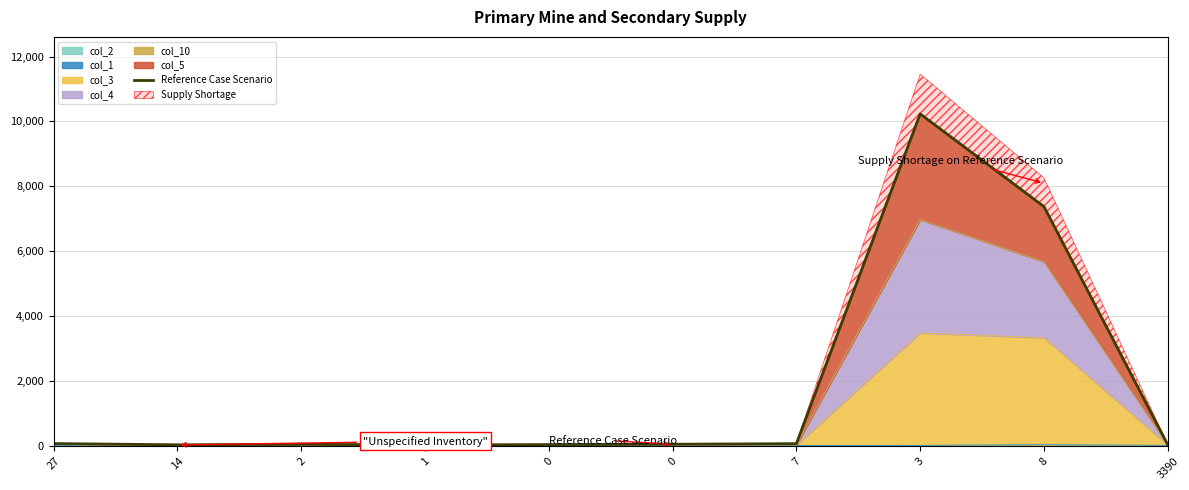

What is the average value?

1796